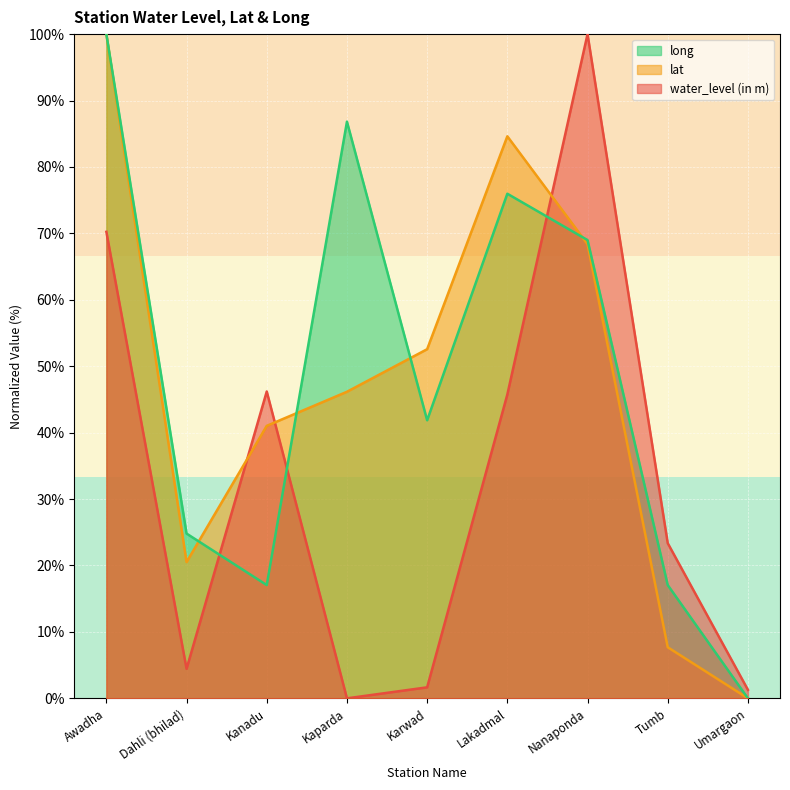

Rank the series by their maximum value, from highest to lowest.

water_level (in m), lat, long